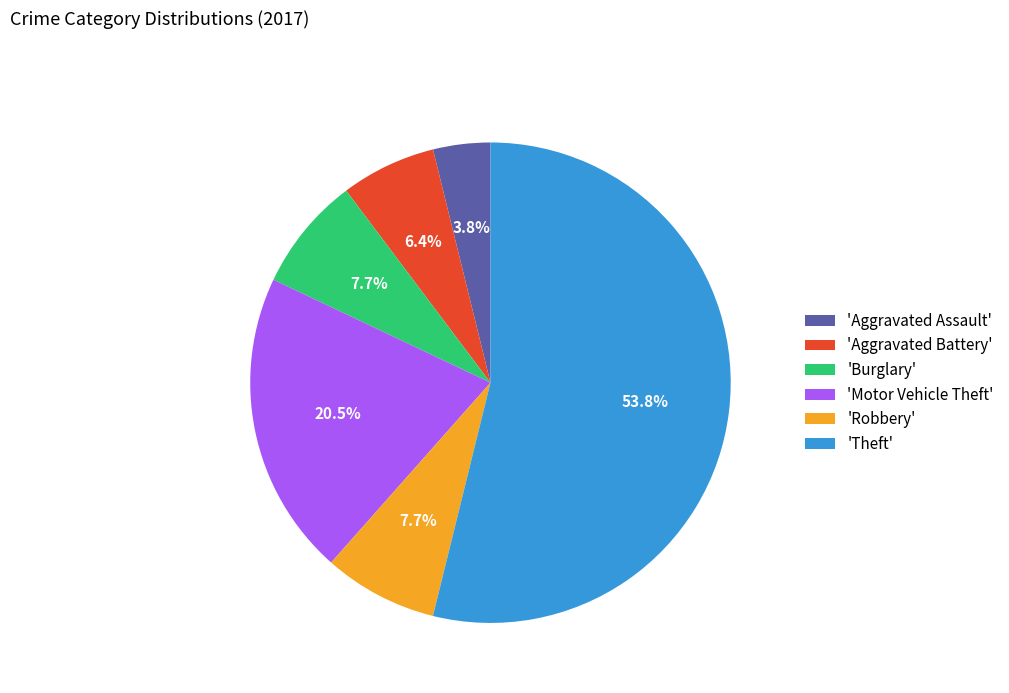

How many slices are in this pie chart?

6